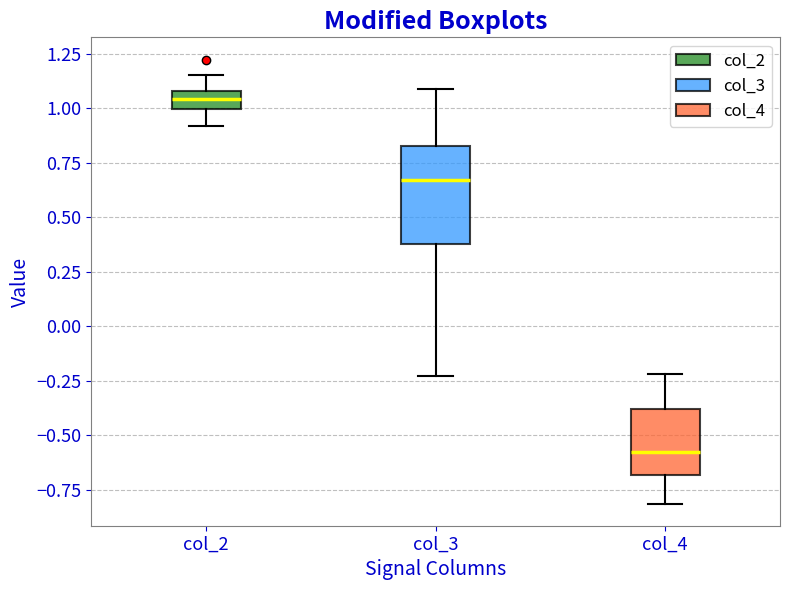

Which box is the tallest, from its lower edge to its upper edge?

col_3